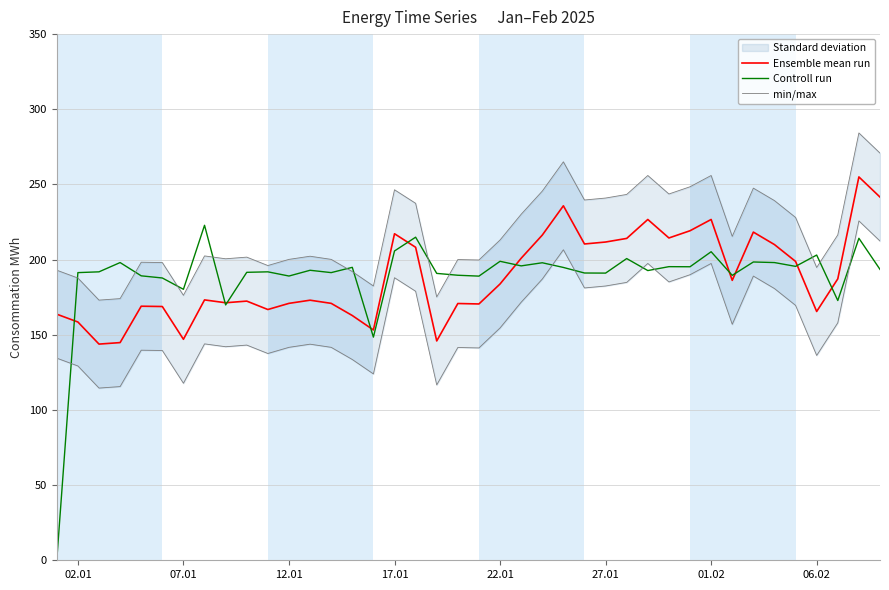

What is the lowest value of the Controll run series?

0.2